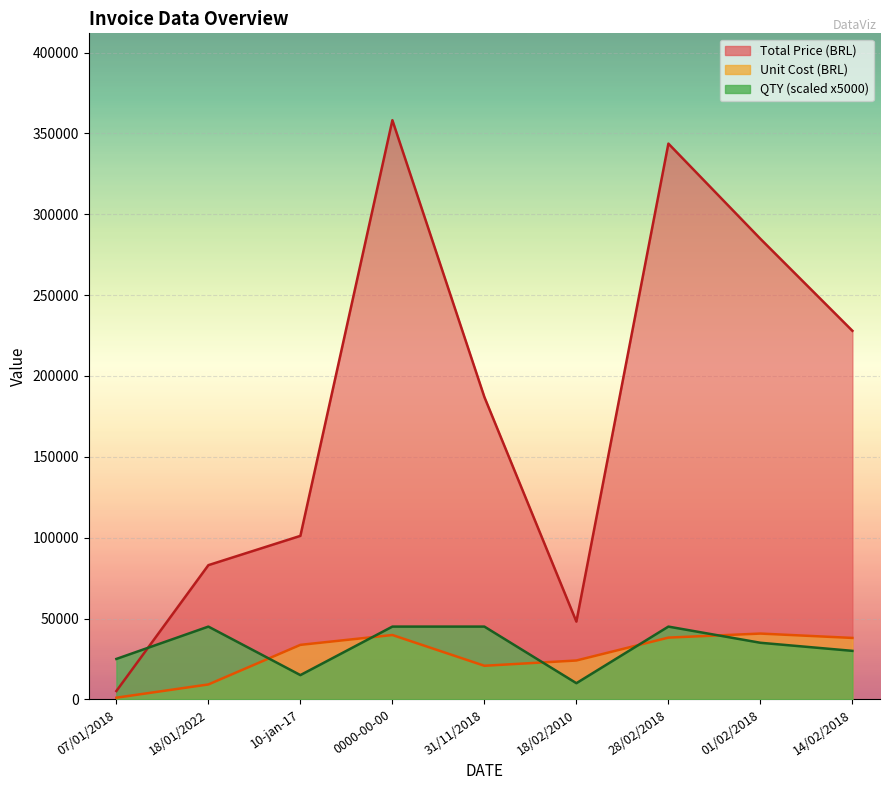

At which category is the sum across all series the highest?

0000-00-00